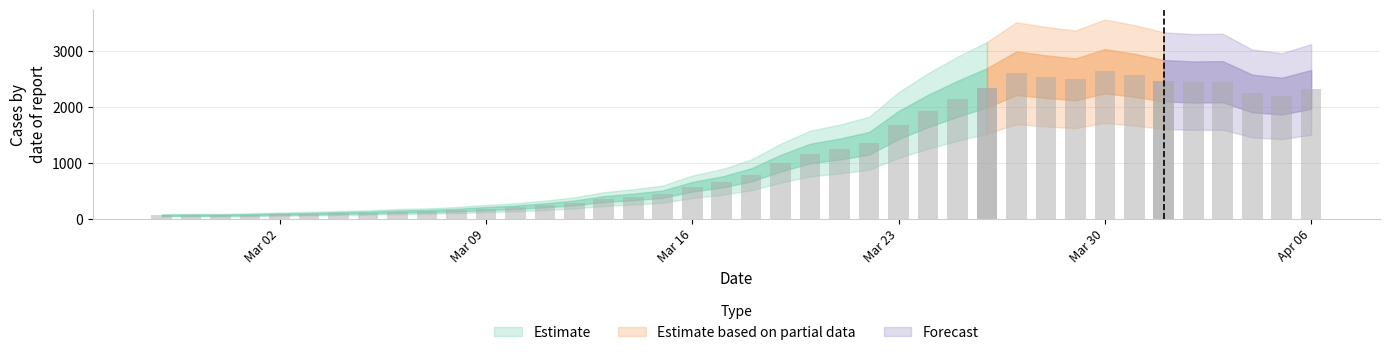

Reading right to left, what are all the values shown in this chart?

2313	2193	2241	2451	2446	2469	2566	2639	2493	2541	2603	2342	2146	1928	1676	1350	1247	1167	994	785	657	573	440	392	352	284	241	206	182	156	138	130	112	103	91	84	73	66	66	62